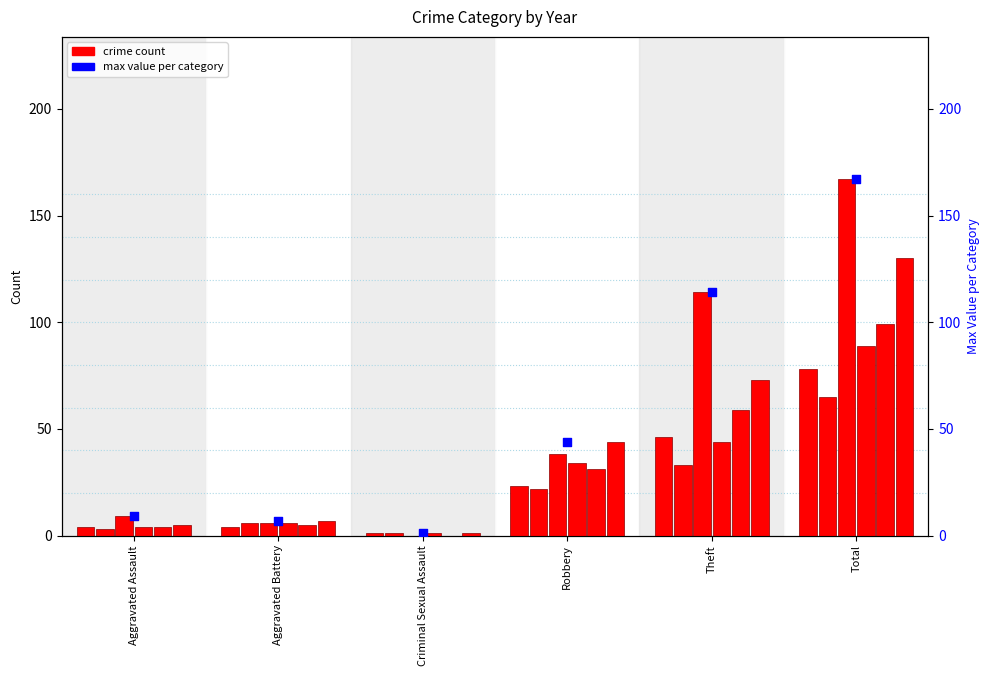

What is the change in value from Aggravated Assault to Total?

+158